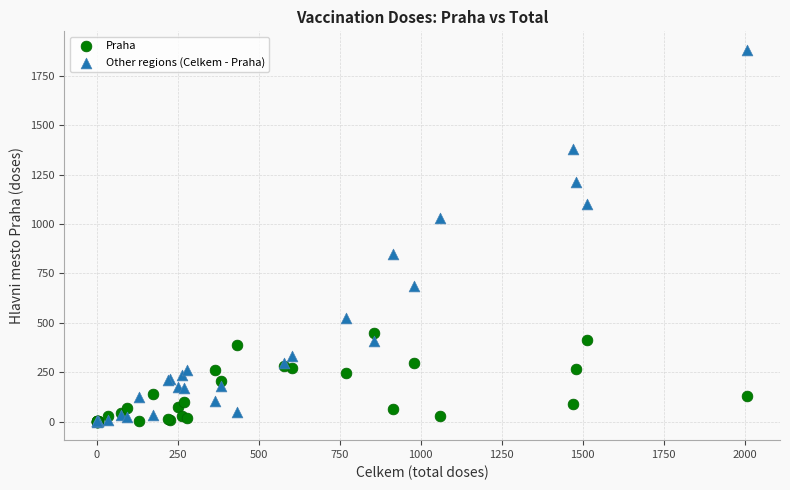

What are all the series names shown in the legend?

Praha, Other regions (Celkem - Praha)